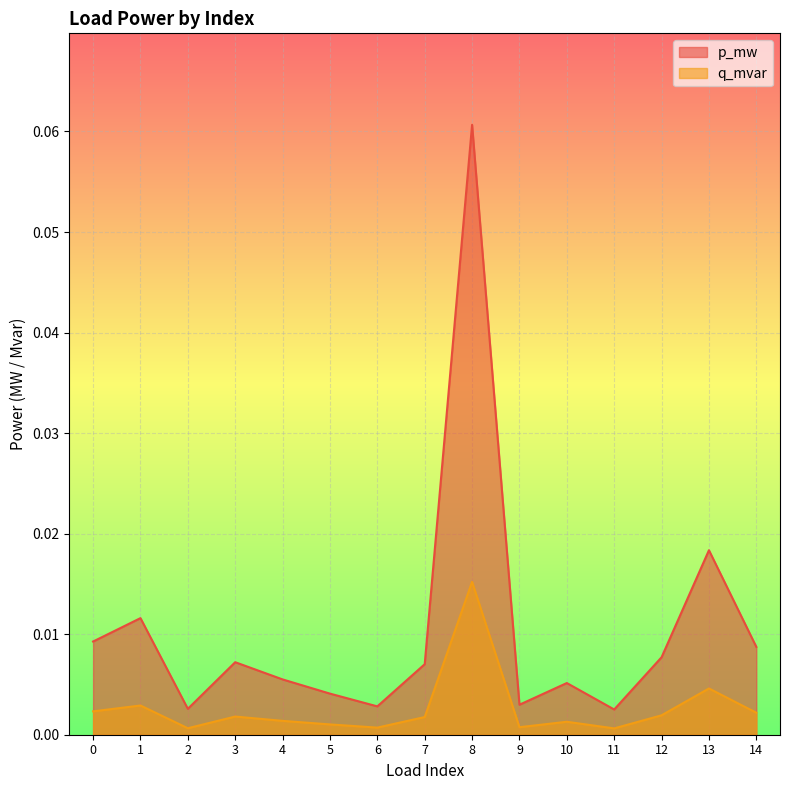

At 12, list the series in order from smallest to largest.

q_mvar, p_mw